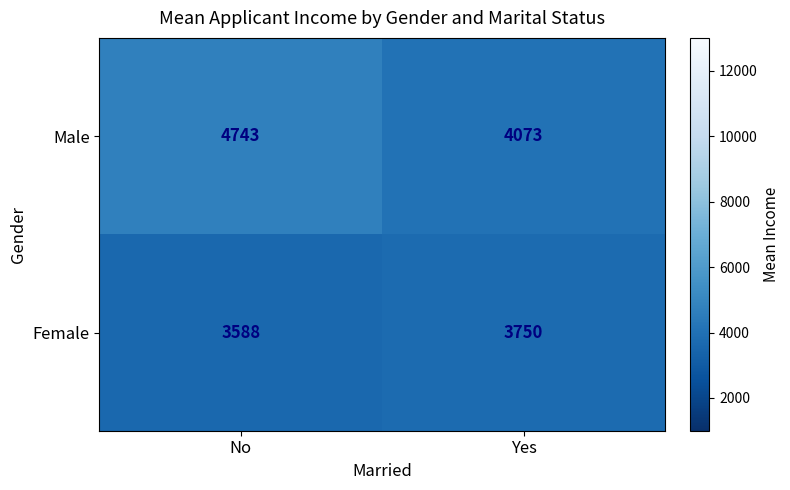

Between No and Yes, which series saw the biggest shift?

Male